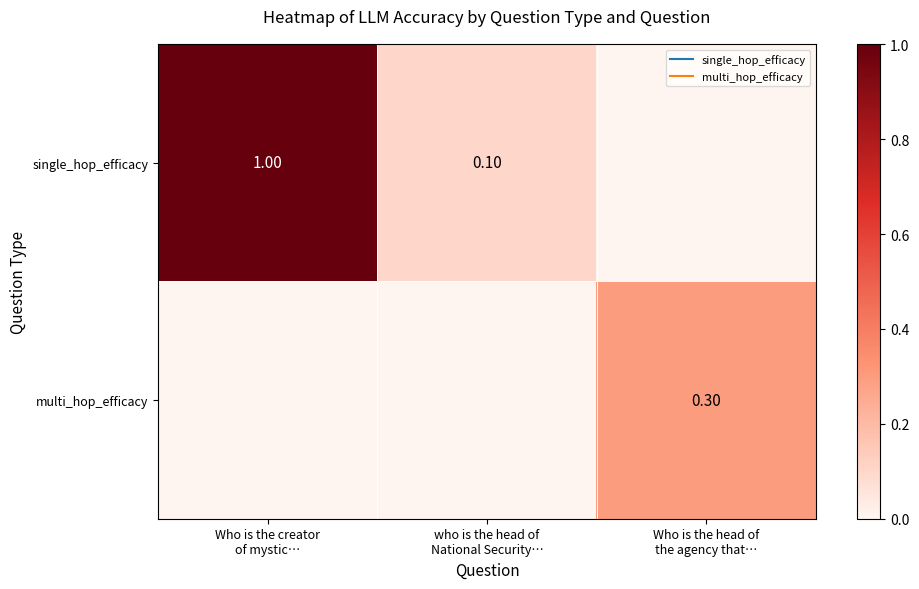

The value of multi_hop_efficacy at Who is the head of the agency that… is 0.5. True or false?

False